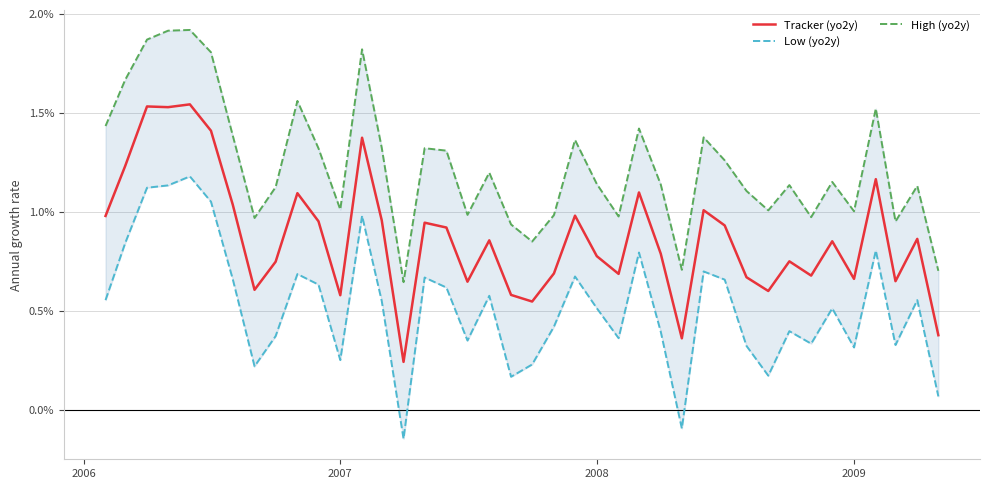

How many interior local peaks does the Tracker (yo2y) series have?

13